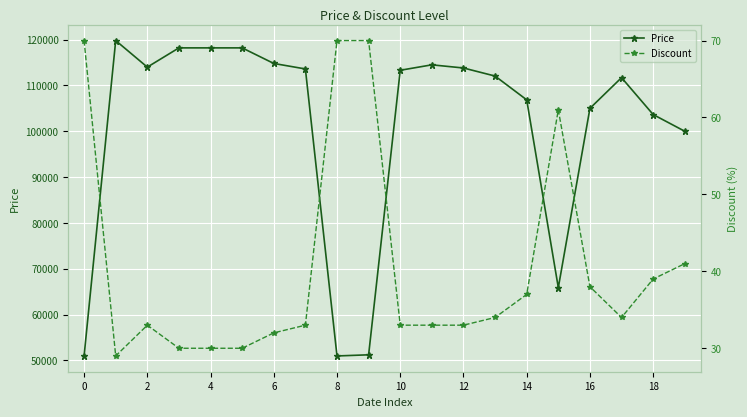

What is the total value across all series at 19?

100041